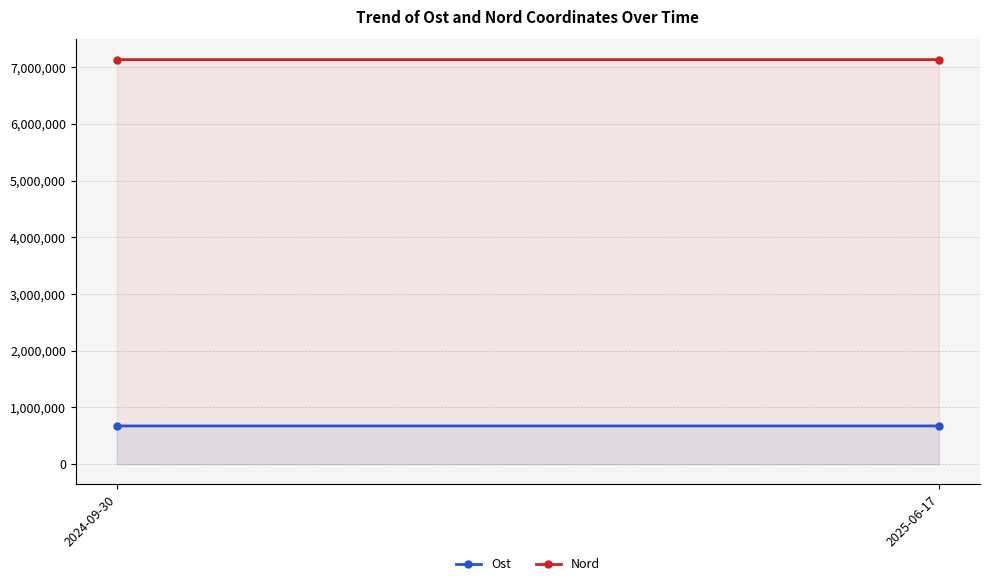

Is it true that Ost equals 1188394 at 2024-09-30?

False